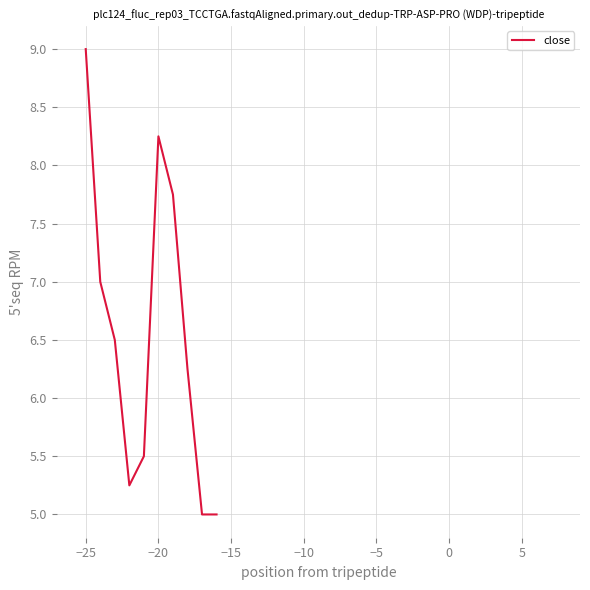

Is this an area chart (filled region under the line)?

No